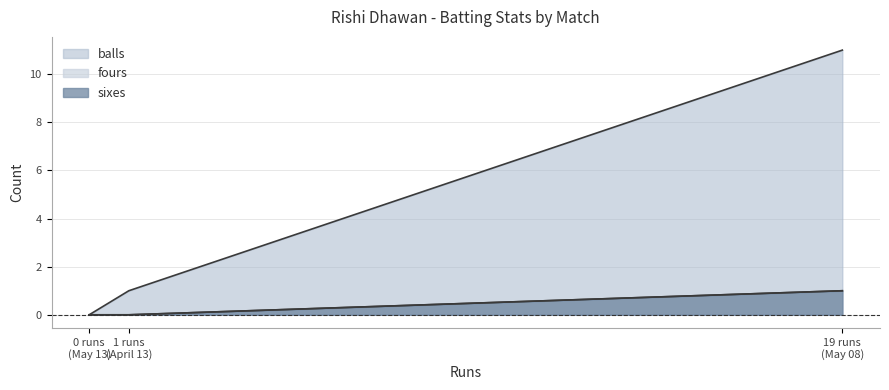

What is the label of the 1st point from the right?

19 runs (May 08)